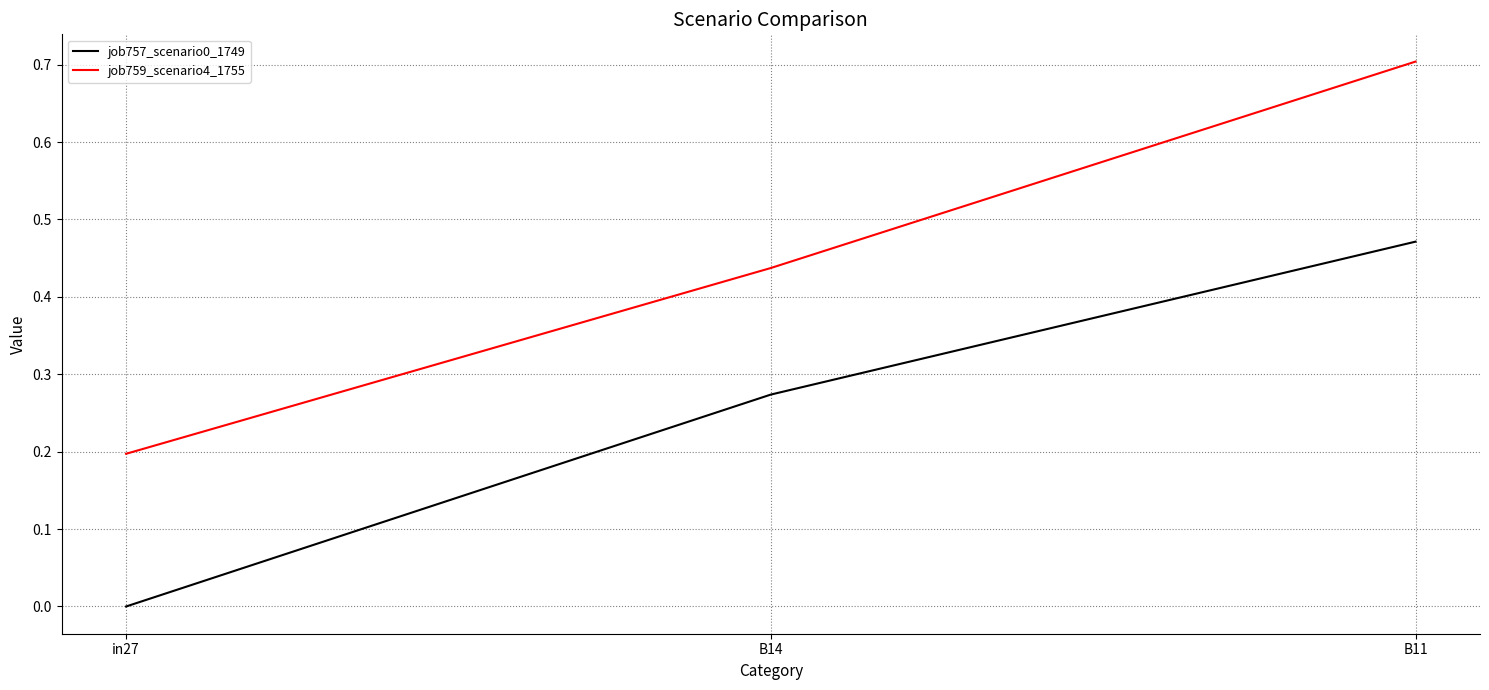

Is the value of job757_scenario0_1749 at B11 greater than the value of job759_scenario4_1755 at B11?

No